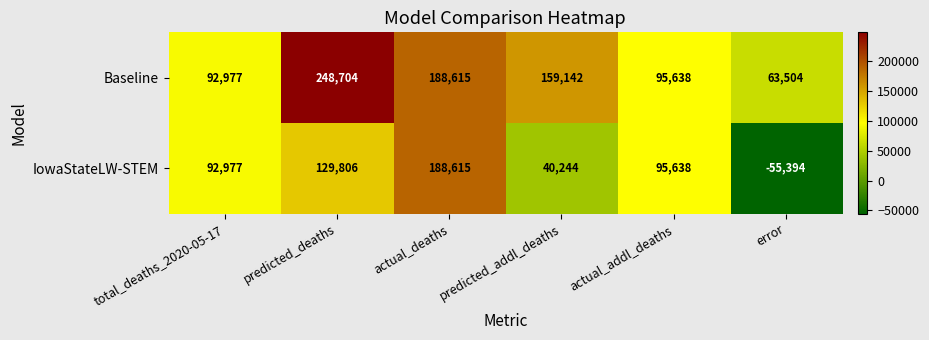

The IowaStateLW-STEM series shows 129806 at predicted_deaths. True or false?

True